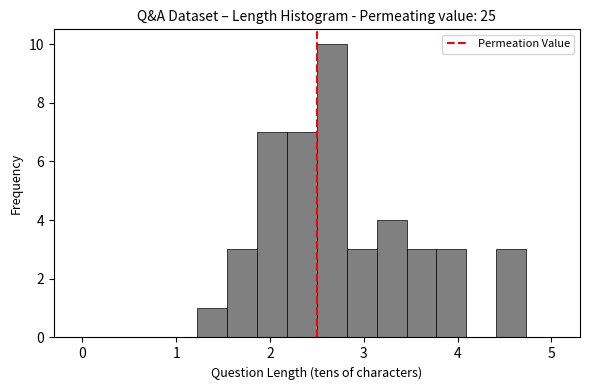

Around what value on the x-axis is the tallest bar? Give the approximate position of its centre, as read against the axis.

2.7